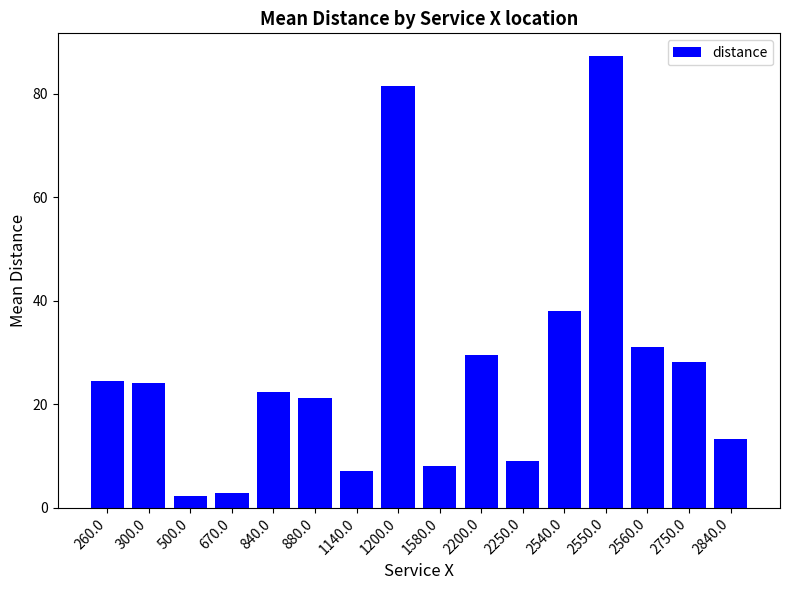

What is the sum of the values at 1200.0 and 260.0?

106.1